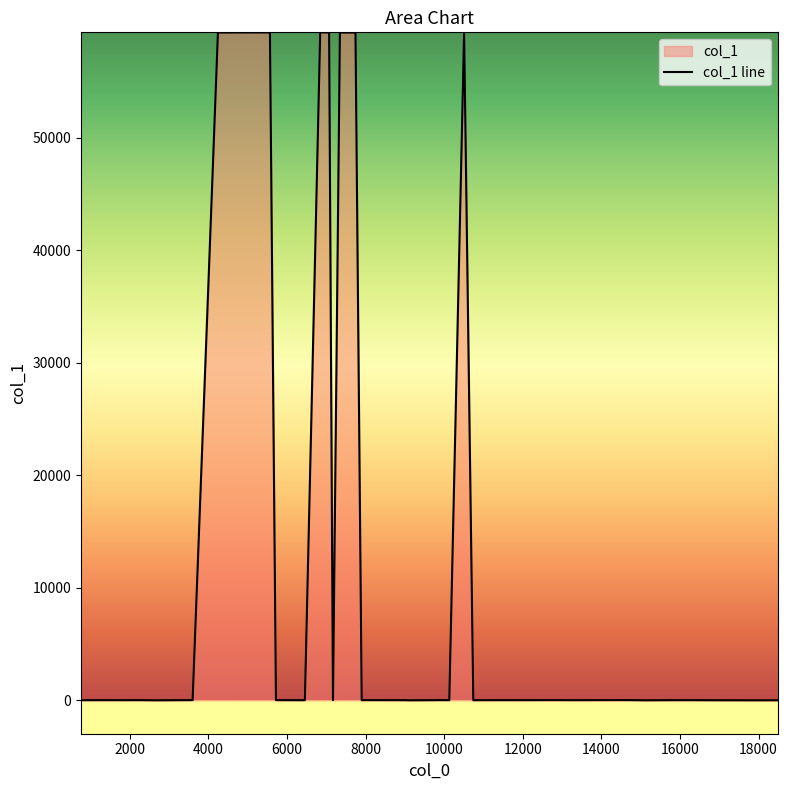

True or false: the data has more than 2 interior local peaks.

True